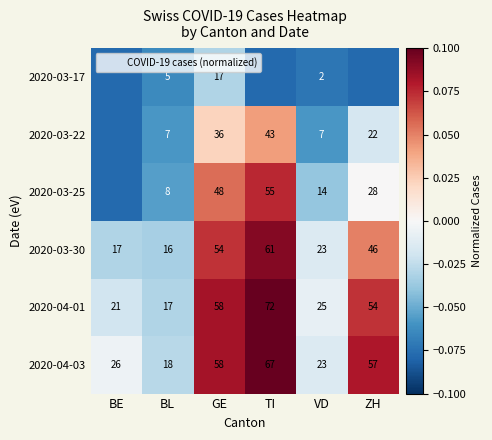

At how many categories does at least one series exceed 0?

3